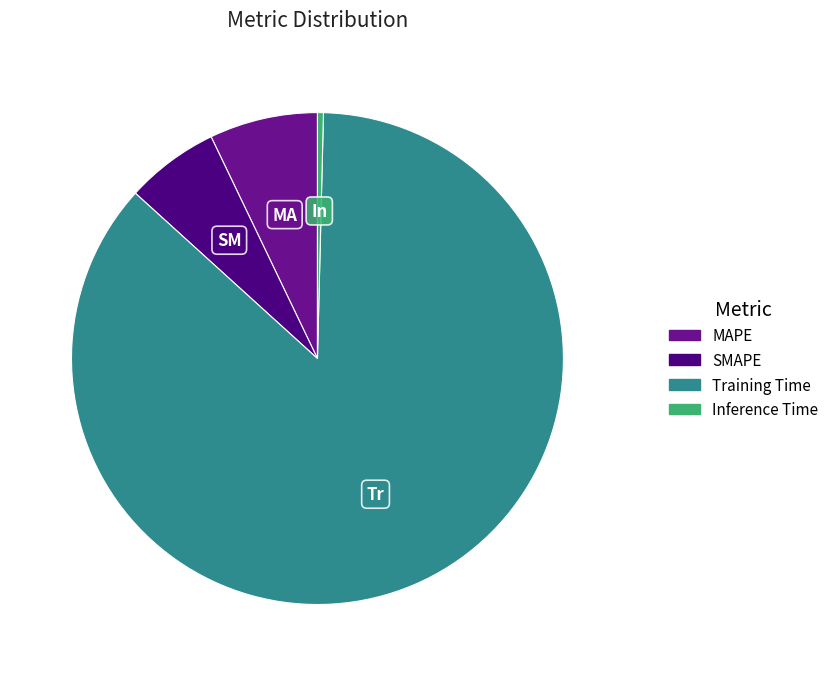

How many slices are in this pie chart?

4